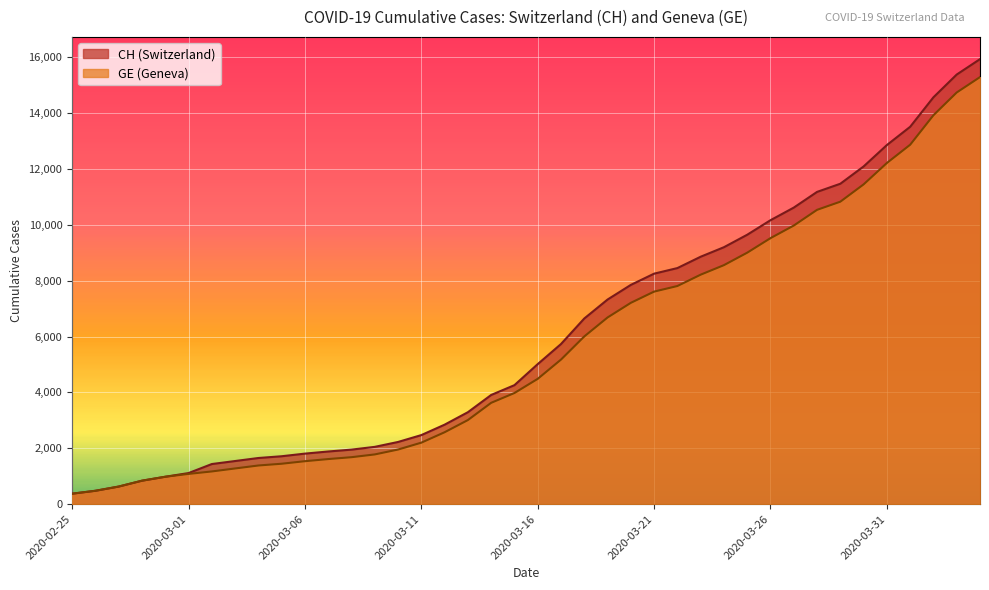

What is the maximum value shown in the chart?

15926